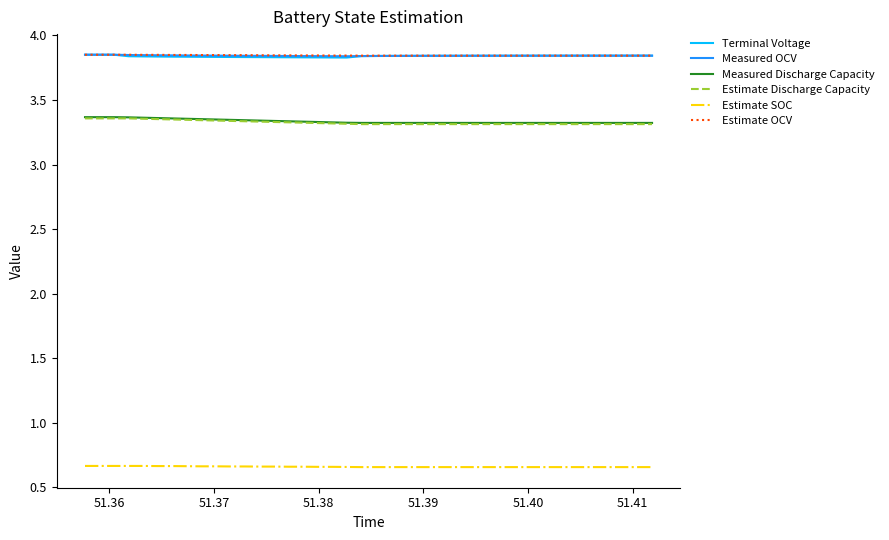

True or false: Measured Discharge Capacity and Measured OCV intersect in this chart.

False